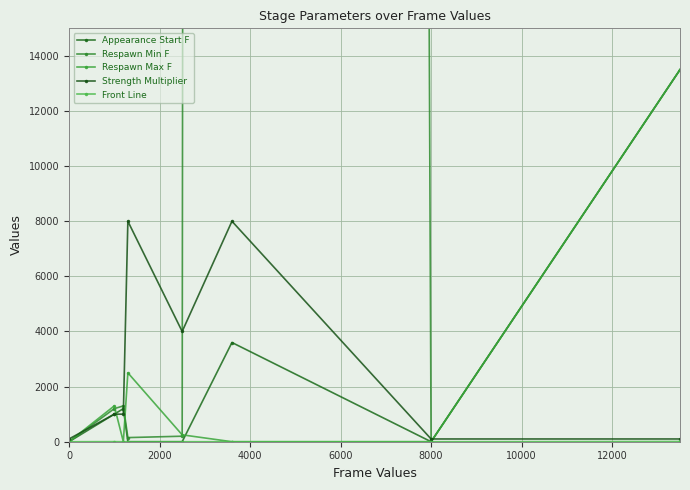

How many times do Appearance Start F and Strength Multiplier cross each other?

2